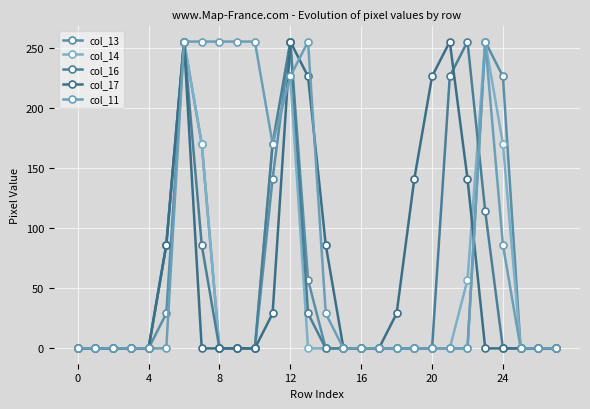

Does the chart display data point markers on the line(s)?

Yes